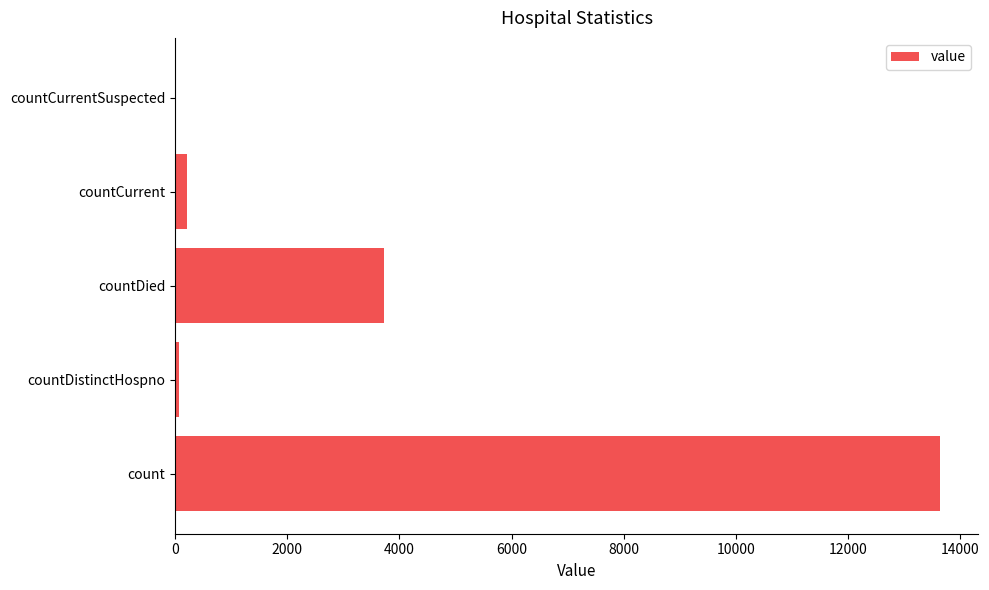

What is the sum of all values?

17662